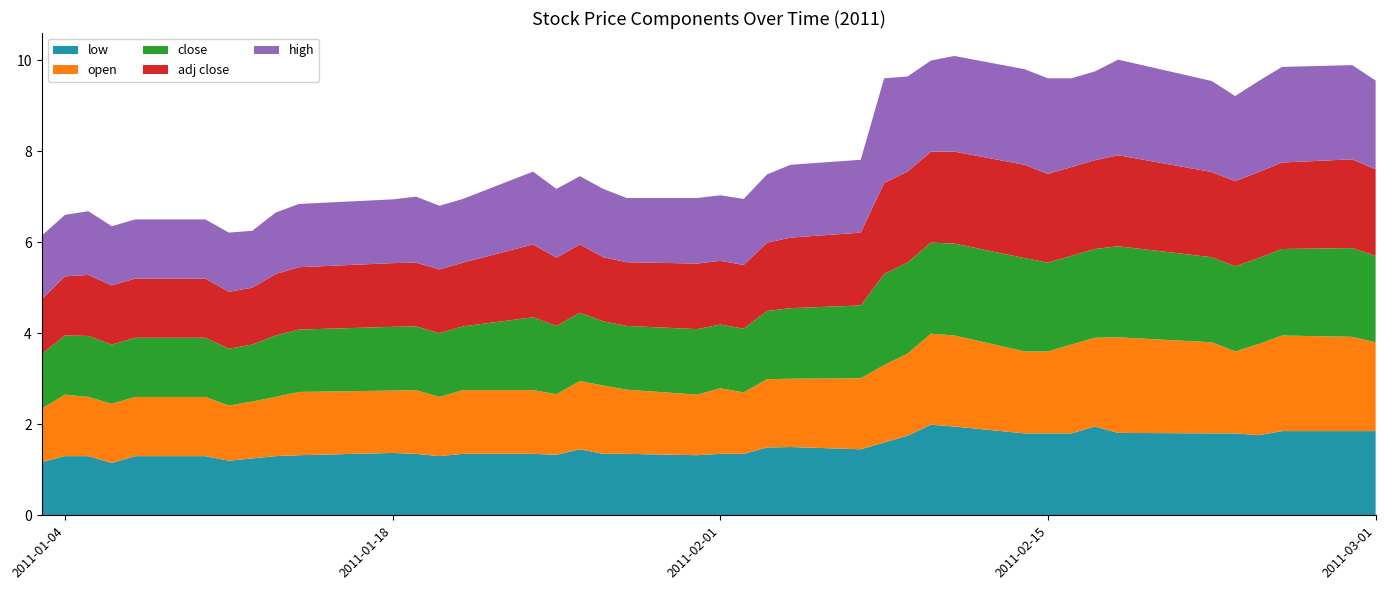

Reading left to right, what are all the values shown in this chart?

low: 2011-01-03=1.2	2011-01-04=1.3	2011-01-05=1.3	2011-01-06=1.1	2011-01-07=1.3	2011-01-10=1.3	2011-01-11=1.2	2011-01-12=1.2	2011-01-13=1.3	2011-01-14=1.3	2011-01-18=1.4	2011-01-19=1.4	2011-01-20=1.3	2011-01-21=1.4	2011-01-24=1.4	2011-01-25=1.3	2011-01-26=1.4	2011-01-27=1.4	2011-01-28=1.4	2011-01-31=1.3	2011-02-01=1.4	2011-02-02=1.4	2011-02-03=1.5	2011-02-04=1.5	2011-02-07=1.4	2011-02-08=1.6	2011-02-09=1.8	2011-02-10=2.0	2011-02-11=1.9	2011-02-14=1.8	2011-02-15=1.8	2011-02-16=1.8	2011-02-17=1.9	2011-02-18=1.8	2011-02-22=1.8	2011-02-23=1.8	2011-02-24=1.8	2011-02-25=1.9	2011-02-28=1.9	2011-03-01=1.9
open: 2011-01-03=1.2	2011-01-04=1.4	2011-01-05=1.3	2011-01-06=1.3	2011-01-07=1.3	2011-01-10=1.3	2011-01-11=1.2	2011-01-12=1.2	2011-01-13=1.3	2011-01-14=1.4	2011-01-18=1.4	2011-01-19=1.4	2011-01-20=1.3	2011-01-21=1.4	2011-01-24=1.4	2011-01-25=1.3	2011-01-26=1.5	2011-01-27=1.5	2011-01-28=1.4	2011-01-31=1.3	2011-02-01=1.4	2011-02-02=1.4	2011-02-03=1.5	2011-02-04=1.5	2011-02-07=1.6	2011-02-08=1.7	2011-02-09=1.8	2011-02-10=2.0	2011-02-11=2.0	2011-02-14=1.8	2011-02-15=1.8	2011-02-16=1.9	2011-02-17=1.9	2011-02-18=2.1	2011-02-22=2.0	2011-02-23=1.8	2011-02-24=2.0	2011-02-25=2.1	2011-02-28=2.1	2011-03-01=1.9
close: 2011-01-03=1.2	2011-01-04=1.3	2011-01-05=1.3	2011-01-06=1.3	2011-01-07=1.3	2011-01-10=1.3	2011-01-11=1.2	2011-01-12=1.2	2011-01-13=1.4	2011-01-14=1.4	2011-01-18=1.4	2011-01-19=1.4	2011-01-20=1.4	2011-01-21=1.4	2011-01-24=1.6	2011-01-25=1.5	2011-01-26=1.5	2011-01-27=1.4	2011-01-28=1.4	2011-01-31=1.4	2011-02-01=1.4	2011-02-02=1.4	2011-02-03=1.5	2011-02-04=1.6	2011-02-07=1.6	2011-02-08=2.0	2011-02-09=2.0	2011-02-10=2.0	2011-02-11=2.0	2011-02-14=2.0	2011-02-15=1.9	2011-02-16=1.9	2011-02-17=1.9	2011-02-18=2.0	2011-02-22=1.9	2011-02-23=1.9	2011-02-24=1.9	2011-02-25=1.9	2011-02-28=1.9	2011-03-01=1.9
adj close: 2011-01-03=1.2	2011-01-04=1.3	2011-01-05=1.3	2011-01-06=1.3	2011-01-07=1.3	2011-01-10=1.3	2011-01-11=1.2	2011-01-12=1.2	2011-01-13=1.4	2011-01-14=1.4	2011-01-18=1.4	2011-01-19=1.4	2011-01-20=1.4	2011-01-21=1.4	2011-01-24=1.6	2011-01-25=1.5	2011-01-26=1.5	2011-01-27=1.4	2011-01-28=1.4	2011-01-31=1.4	2011-02-01=1.4	2011-02-02=1.4	2011-02-03=1.5	2011-02-04=1.6	2011-02-07=1.6	2011-02-08=2.0	2011-02-09=2.0	2011-02-10=2.0	2011-02-11=2.0	2011-02-14=2.0	2011-02-15=1.9	2011-02-16=1.9	2011-02-17=1.9	2011-02-18=2.0	2011-02-22=1.9	2011-02-23=1.9	2011-02-24=1.9	2011-02-25=1.9	2011-02-28=1.9	2011-03-01=1.9
high: 2011-01-03=1.4	2011-01-04=1.4	2011-01-05=1.4	2011-01-06=1.3	2011-01-07=1.3	2011-01-10=1.3	2011-01-11=1.3	2011-01-12=1.2	2011-01-13=1.4	2011-01-14=1.4	2011-01-18=1.4	2011-01-19=1.4	2011-01-20=1.4	2011-01-21=1.4	2011-01-24=1.6	2011-01-25=1.5	2011-01-26=1.5	2011-01-27=1.5	2011-01-28=1.4	2011-01-31=1.4	2011-02-01=1.4	2011-02-02=1.4	2011-02-03=1.5	2011-02-04=1.6	2011-02-07=1.6	2011-02-08=2.3	2011-02-09=2.1	2011-02-10=2.0	2011-02-11=2.1	2011-02-14=2.1	2011-02-15=2.1	2011-02-16=1.9	2011-02-17=1.9	2011-02-18=2.1	2011-02-22=2.0	2011-02-23=1.9	2011-02-24=2.0	2011-02-25=2.1	2011-02-28=2.1	2011-03-01=1.9